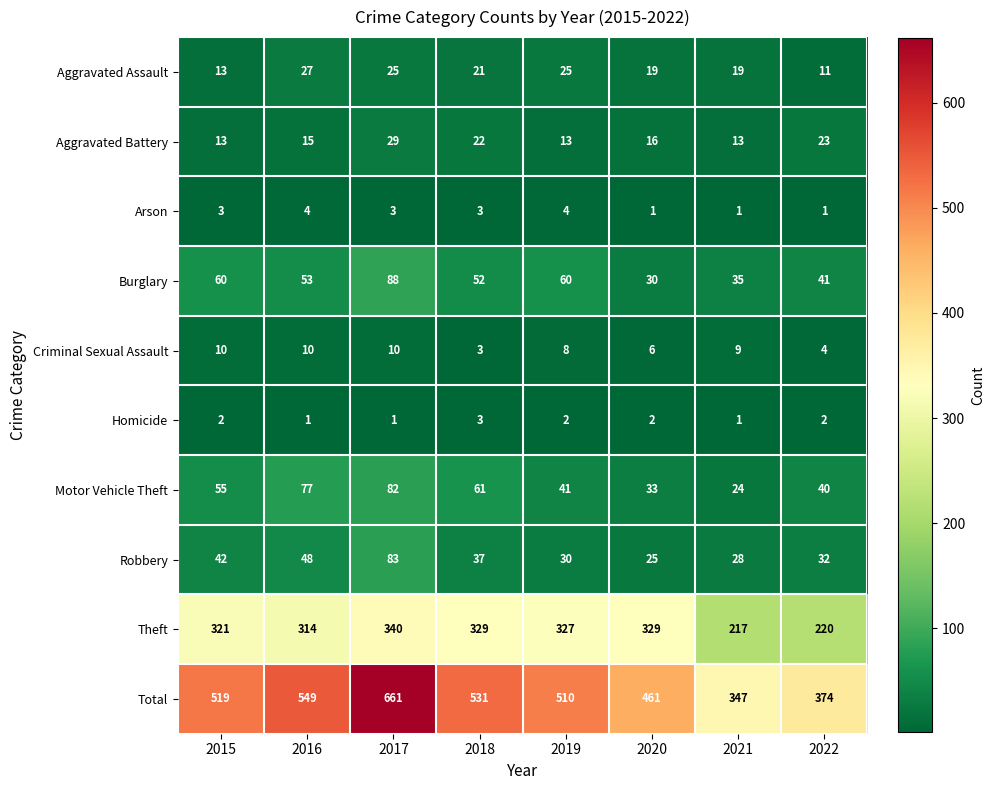

How many data points does each series have?

8